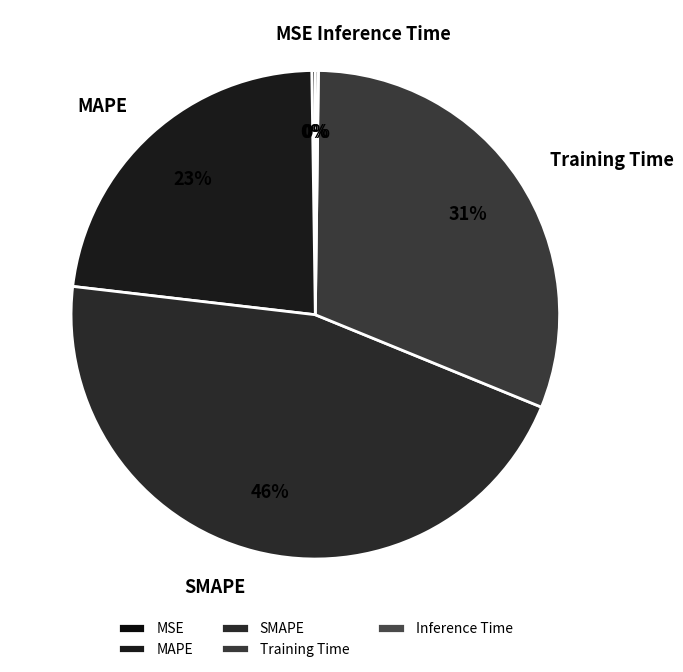

Is it true that Training Time is 31% of the pie?

True